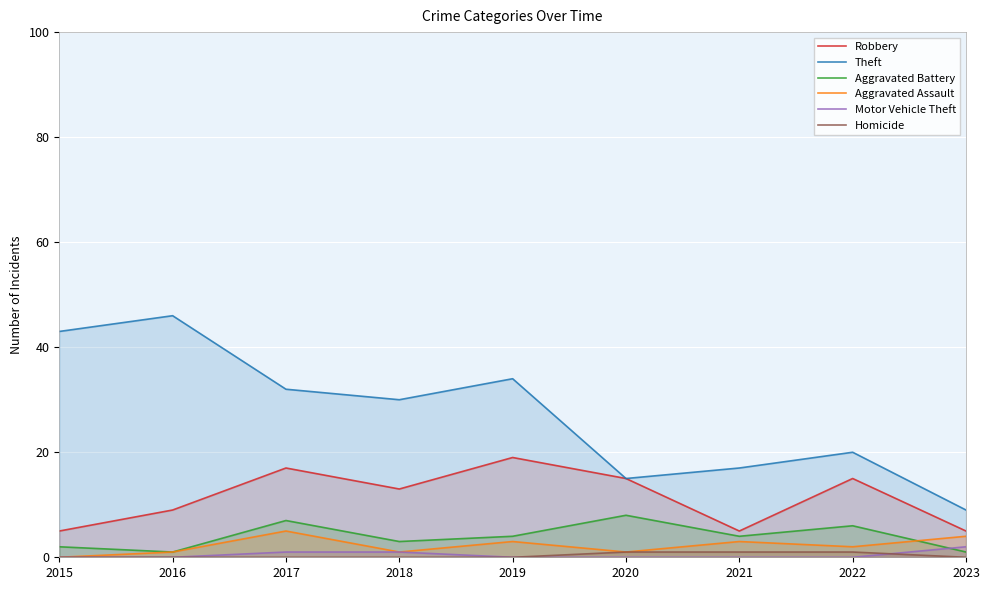

What are all the series names shown in the legend?

Robbery, Theft, Aggravated Battery, Aggravated Assault, Motor Vehicle Theft, Homicide